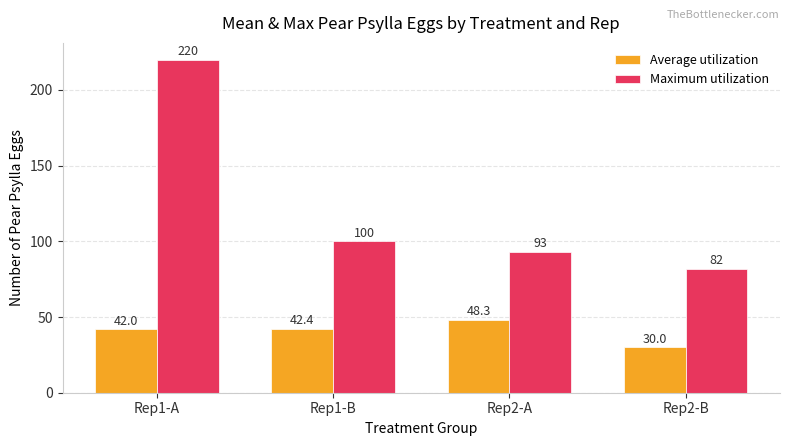

Count the number of data series in this chart.

2